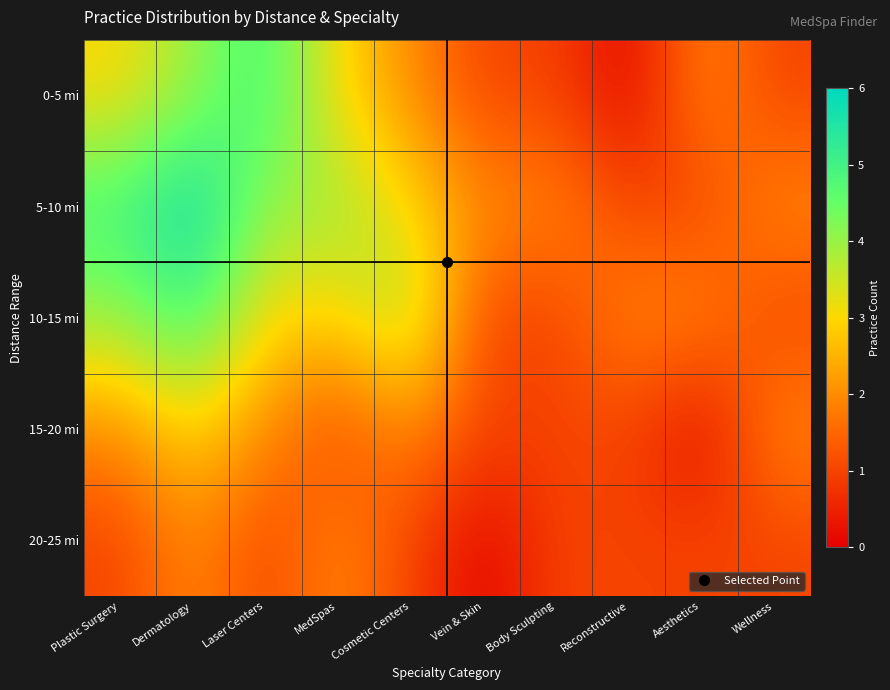

Reading left to right, list all the values displayed in this chart.

0-5 mi: Plastic Surgery=3	Dermatology=4	Laser Centers=5	MedSpas=3	Cosmetic Centers=2	Vein & Skin=1	Body Sculpting=1	Reconstructive=0	Aesthetics=2	Wellness=1
5-10 mi: Plastic Surgery=5	Dermatology=6	Laser Centers=4	MedSpas=4	Cosmetic Centers=3	Vein & Skin=2	Body Sculpting=2	Reconstructive=1	Aesthetics=1	Wellness=2
10-15 mi: Plastic Surgery=4	Dermatology=5	Laser Centers=3	MedSpas=3	Cosmetic Centers=4	Vein & Skin=1	Body Sculpting=1	Reconstructive=2	Aesthetics=2	Wellness=1
15-20 mi: Plastic Surgery=2	Dermatology=3	Laser Centers=2	MedSpas=1	Cosmetic Centers=2	Vein & Skin=1	Body Sculpting=1	Reconstructive=1	Aesthetics=0	Wellness=2
20-25 mi: Plastic Surgery=1	Dermatology=2	Laser Centers=1	MedSpas=2	Cosmetic Centers=1	Vein & Skin=0	Body Sculpting=1	Reconstructive=1	Aesthetics=1	Wellness=1